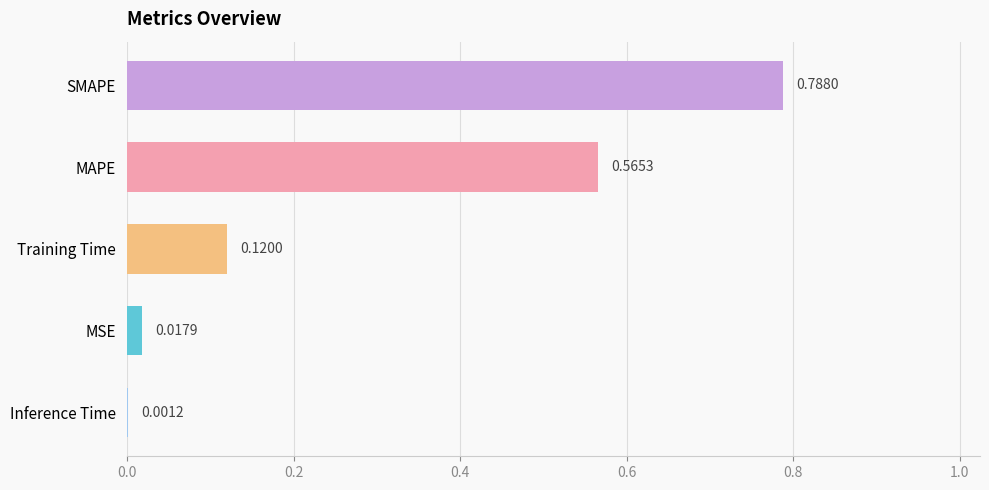

Where is the data nearest to the value 0?

Inference Time